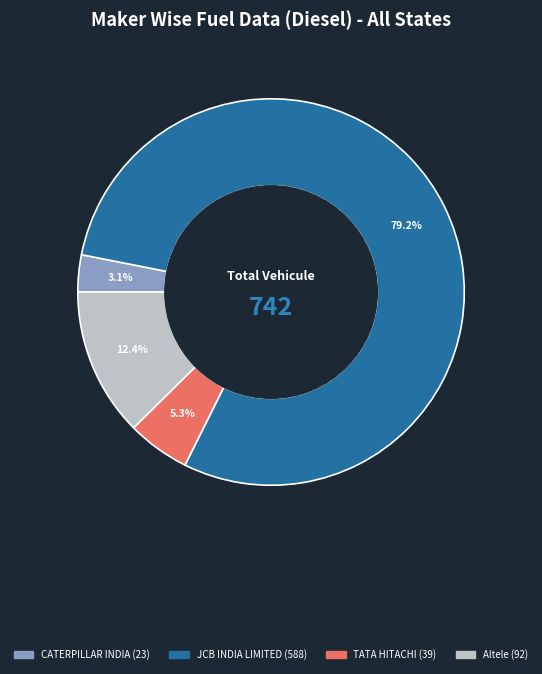

Does any single category account for the majority?

Yes